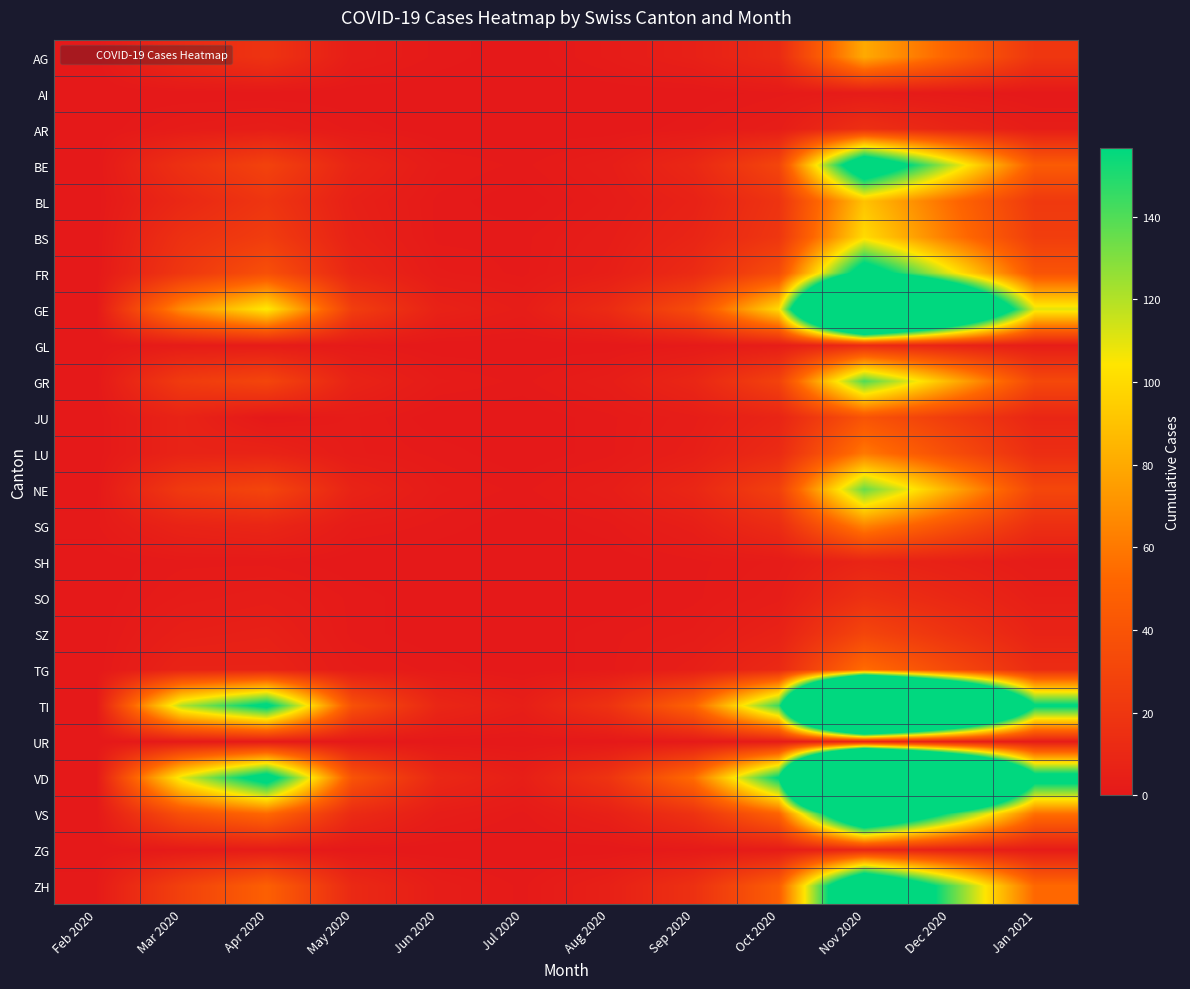

Which series has the widest spread of values?

VD